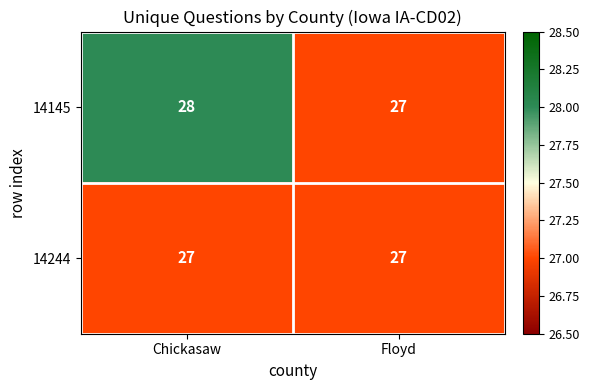

Reading left to right, transcribe all the data shown in this chart.

14145: 28	27
14244: 27	27